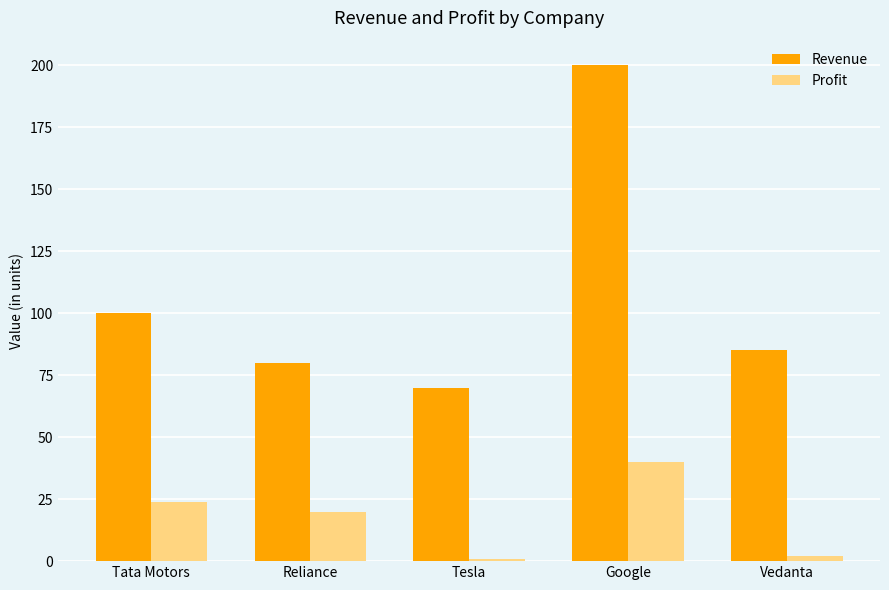

Reading left to right, list all the values displayed in this chart.

Revenue: 100	80	70	200	85
Profit: 24	20	1	40	2